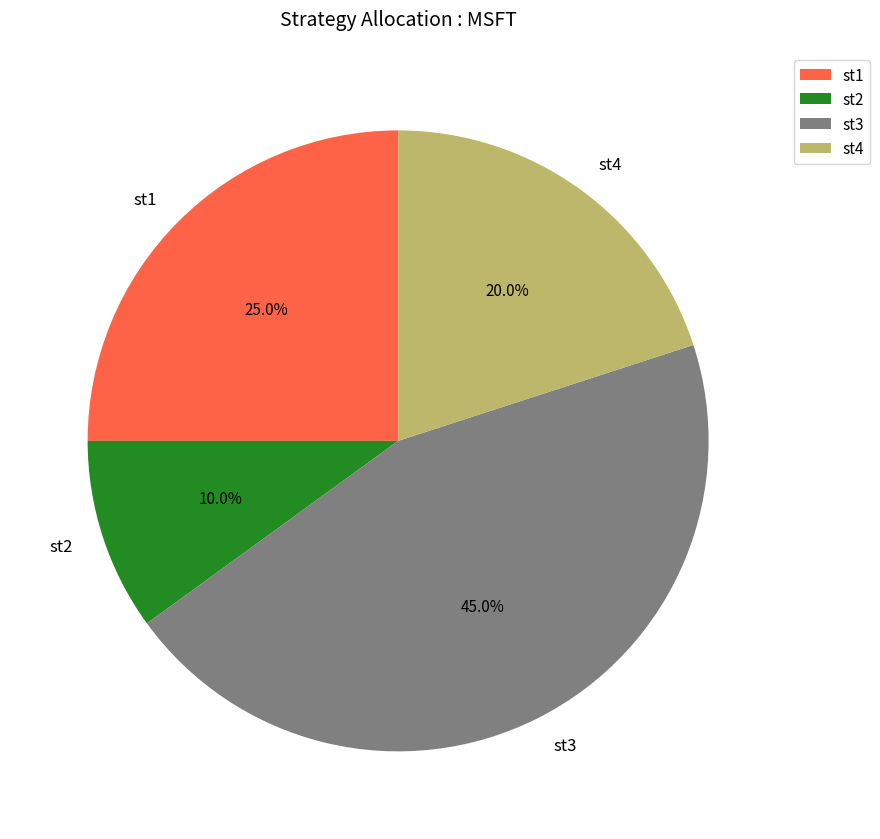

To the nearest percent, what percentage of the pie is st2?

10%